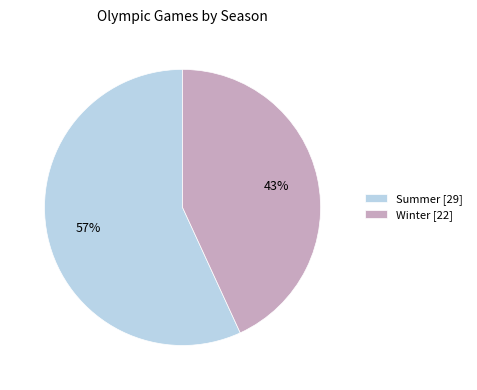

Which has a higher value, Summer [29] or Winter [22]?

Summer [29]